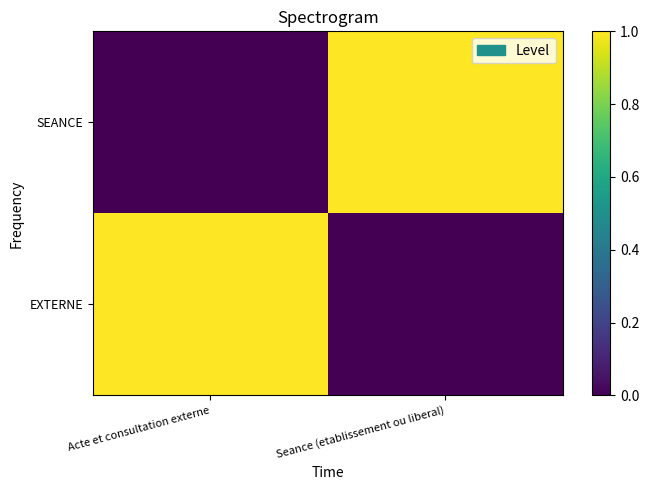

At which category is the sum across all series the highest?

Acte et consultation externe